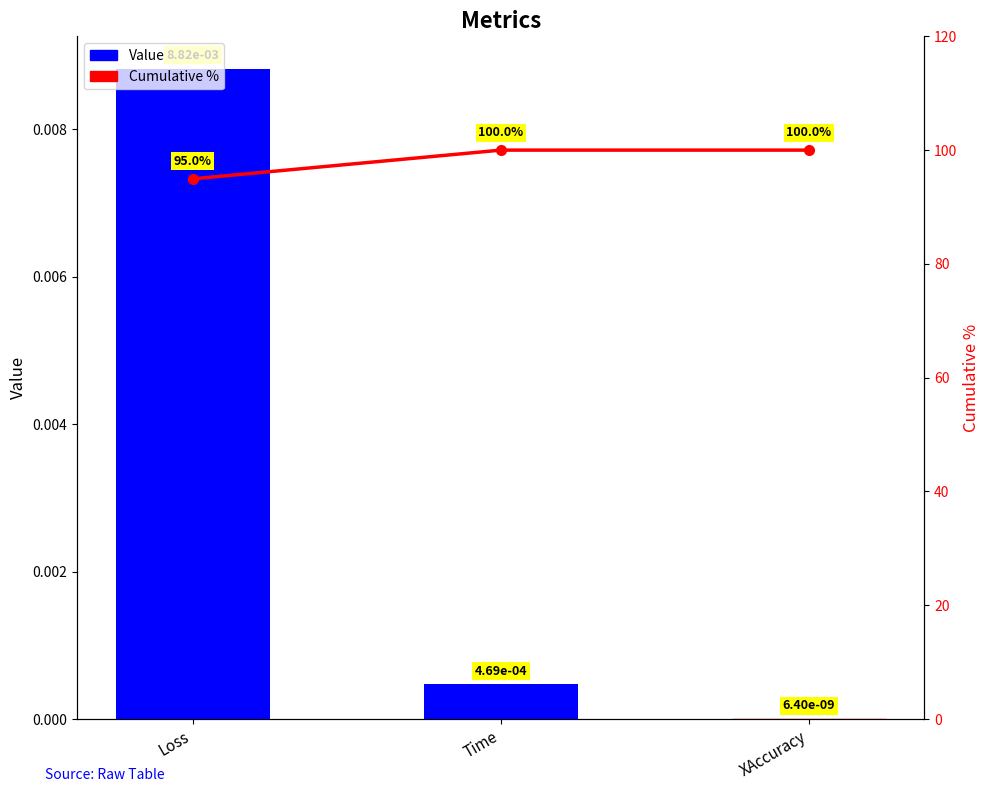

Which series has the largest range (max minus min)?

Cumulative %